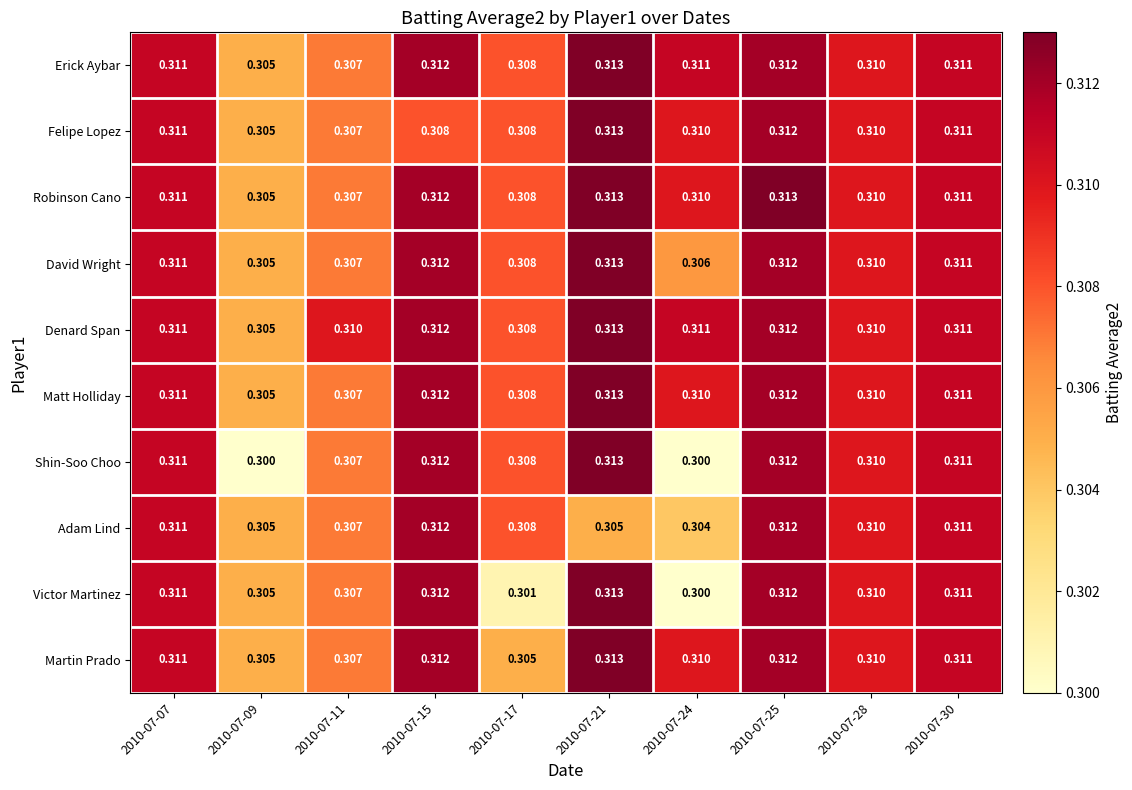

Which series changed the most between 2010-07-21 and 2010-07-28?

Adam Lind